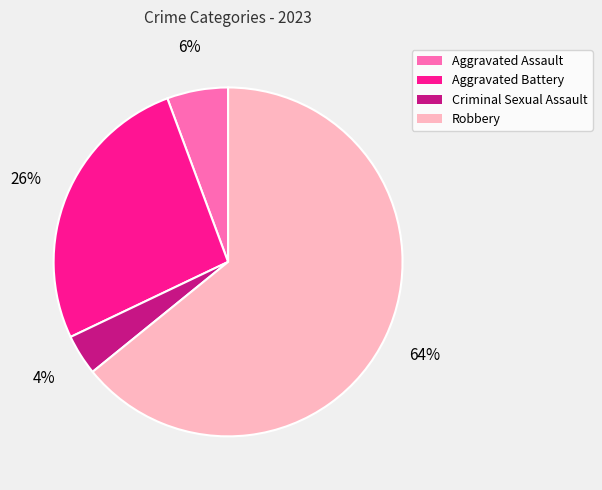

To the nearest percent, what is the difference between the largest and smallest slice percentages?

60%